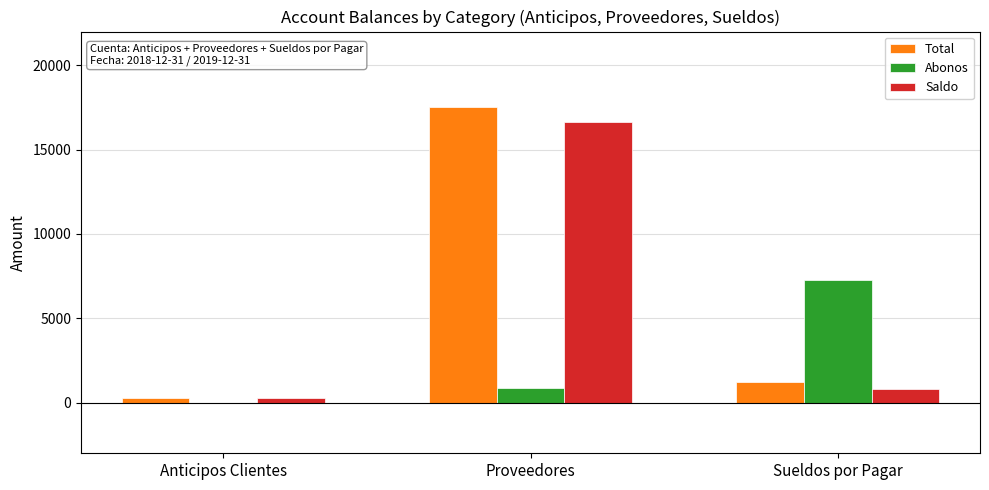

What is the maximum value shown in the chart?

17511.2